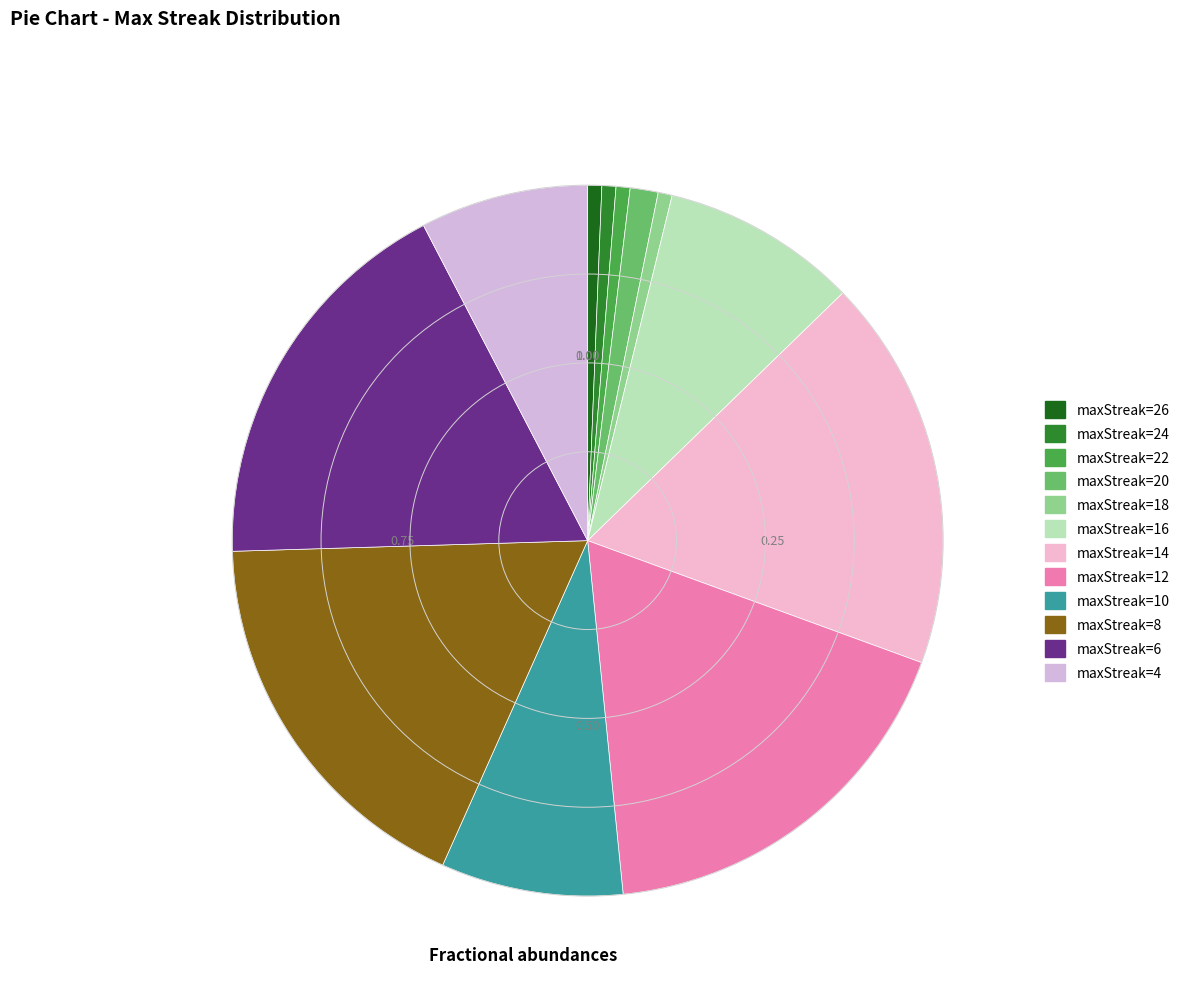

Does any single category account for the majority?

No